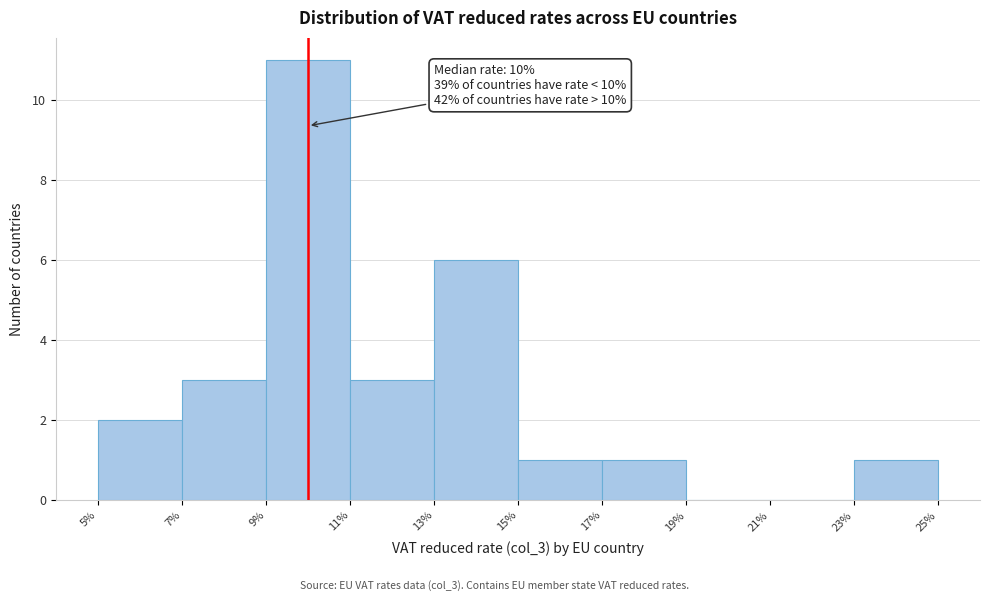

Over which range of the x-axis is the bar tallest?

9% to 11%